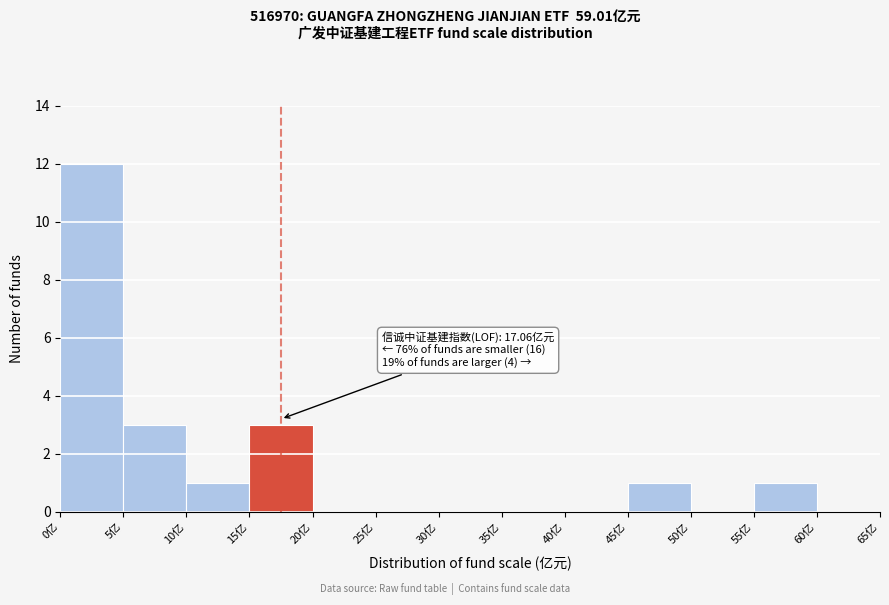

Which range on the x-axis has the tallest bar?

0 to 5